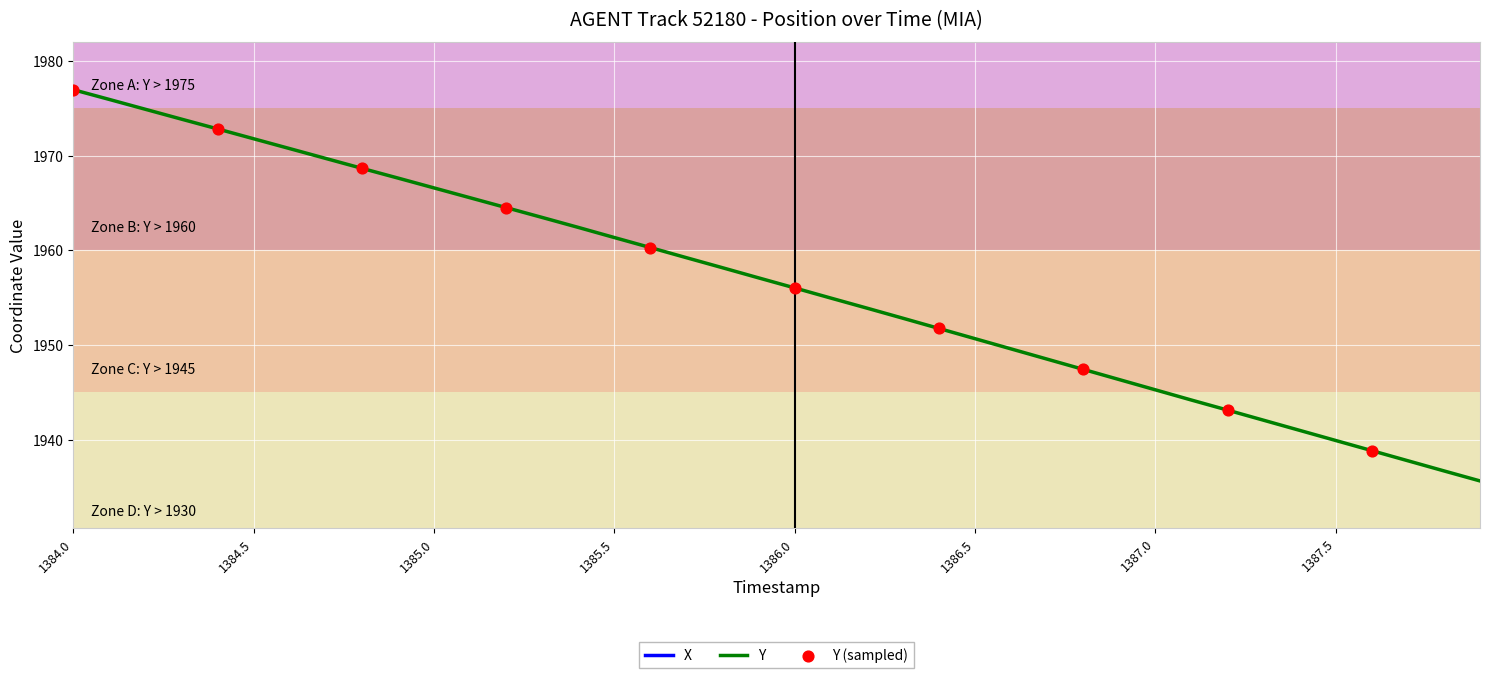

What is the highest value of the Y series?

1977.0